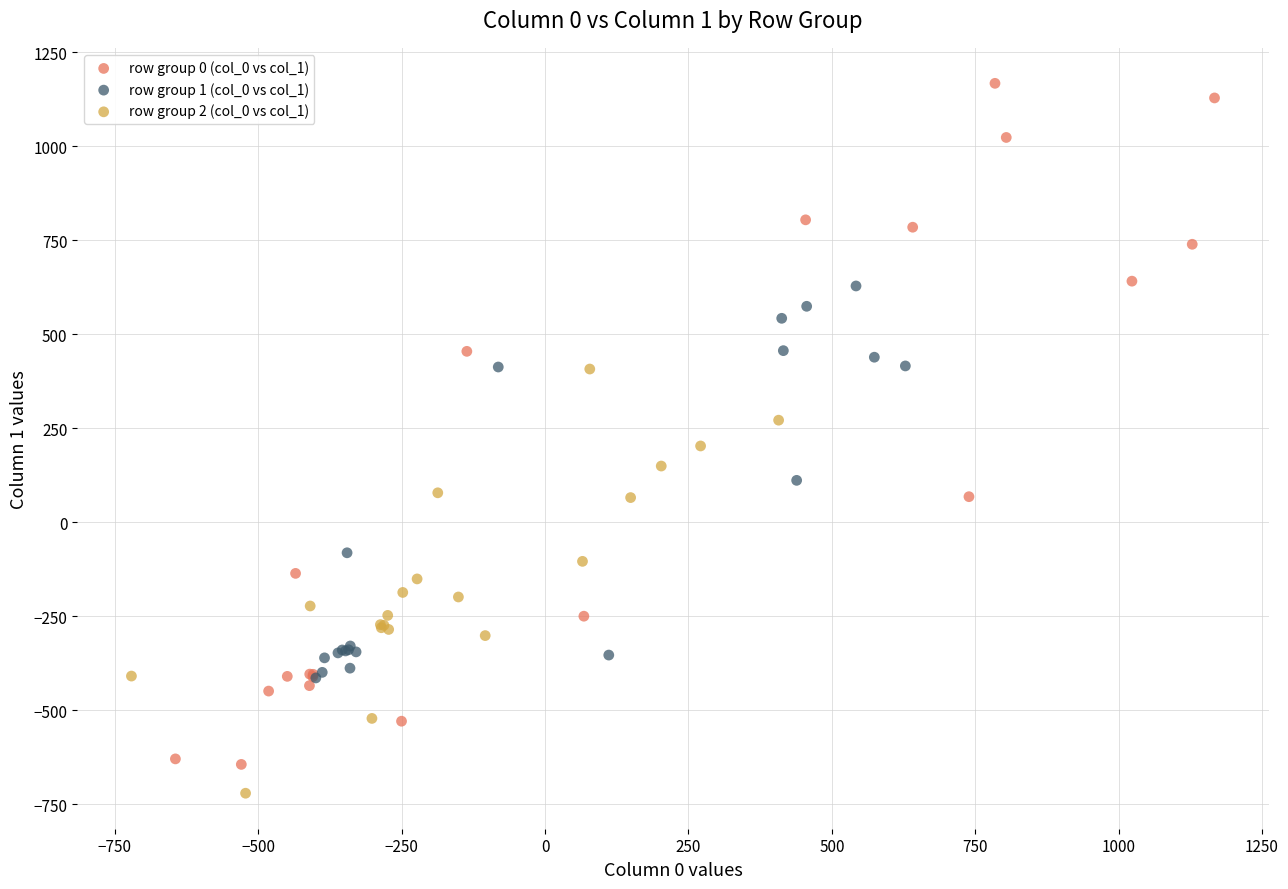

Which series contains the highest Y value?

row group 0 (col_0 vs col_1)